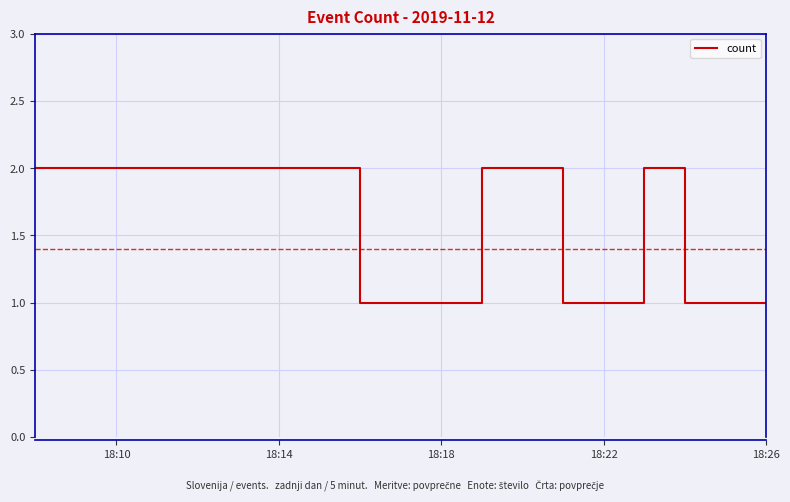

How many lines are shown in the chart?

1